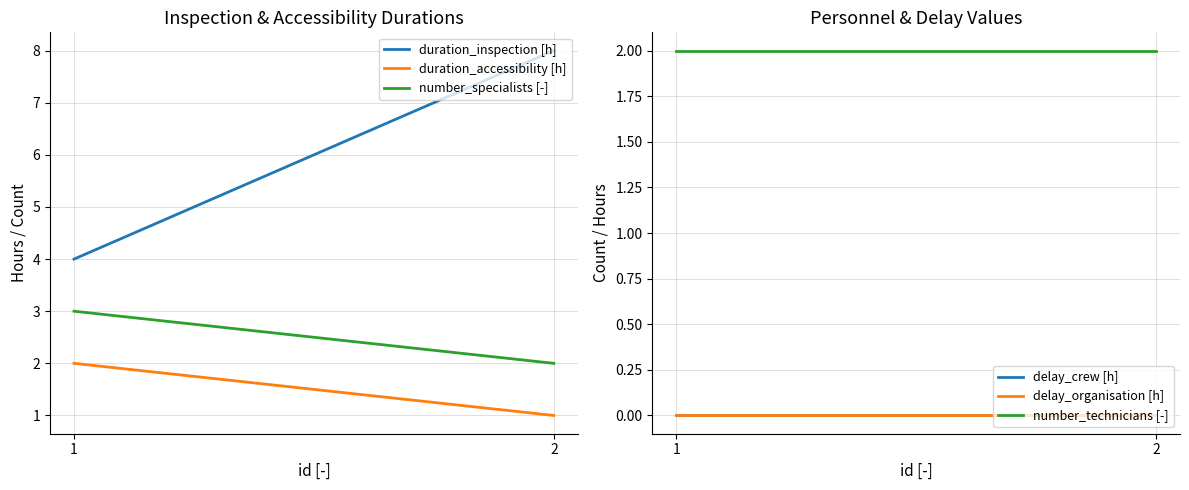

How many data points does each series have?

2